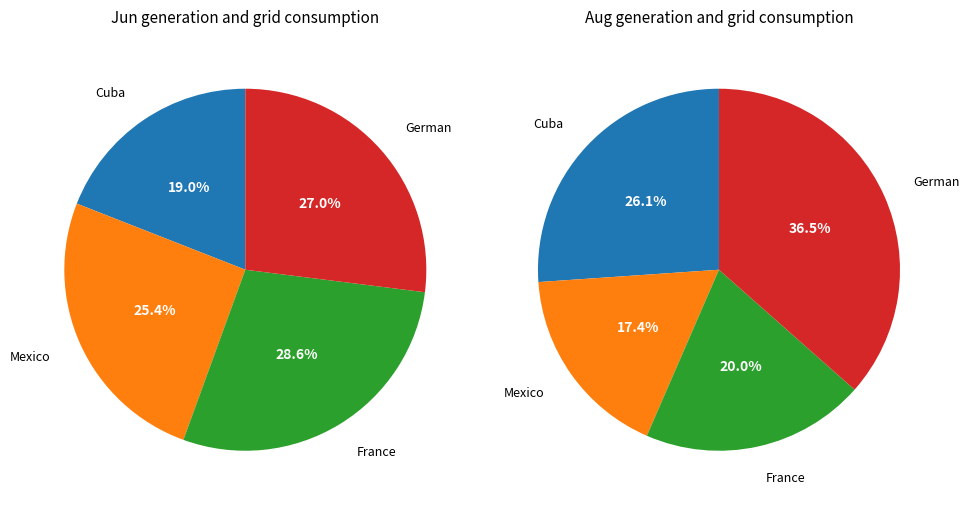

Combined, what portion of the pie is German and Mexico?

52.4%